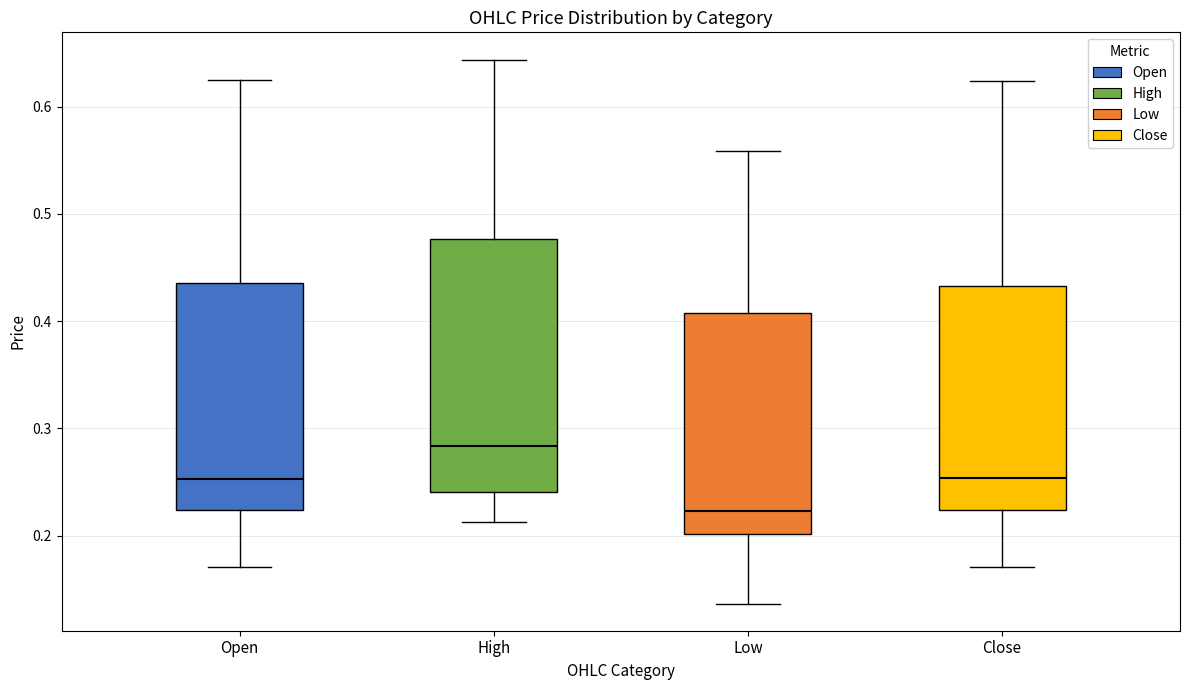

Reading left to right, read every box against the y-axis: the position of its median line, the range the box covers, and the ends of its whiskers. The values are not printed on the chart, so give them approximately, as read against the axis.

Open: median 0.25, box 0.22 to 0.44, whiskers 0.17 to 0.63
High: median 0.28, box 0.24 to 0.48, whiskers 0.21 to 0.64
Low: median 0.22, box 0.20 to 0.41, whiskers 0.14 to 0.56
Close: median 0.25, box 0.22 to 0.43, whiskers 0.17 to 0.62